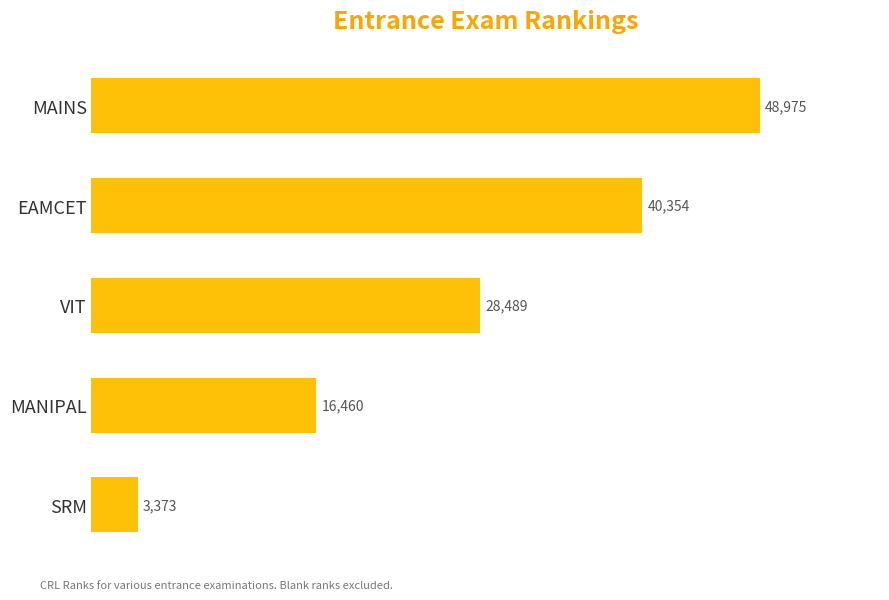

Reading bottom to top, extract all data points from this chart.

3373	16460	28489	40354	48975